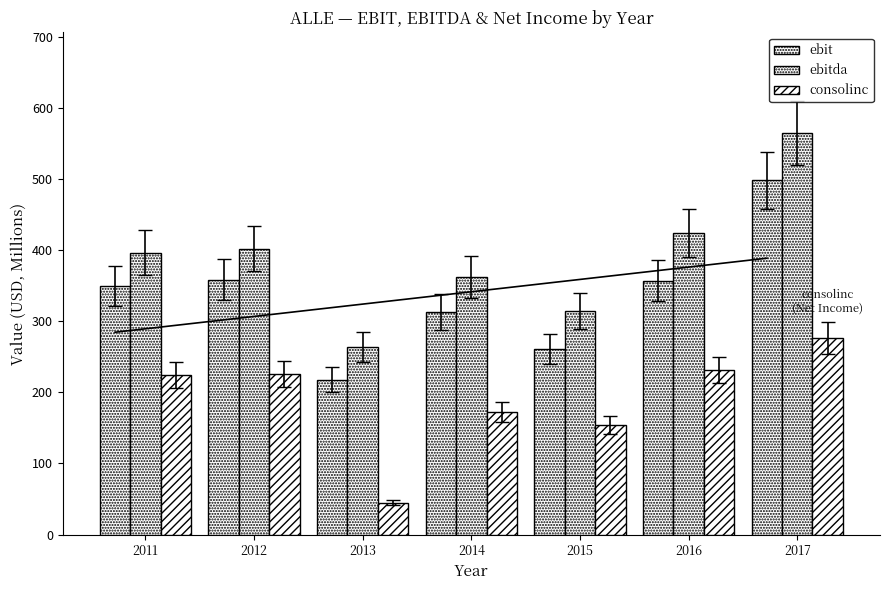

How many data points in consolinc are less than 224?

3